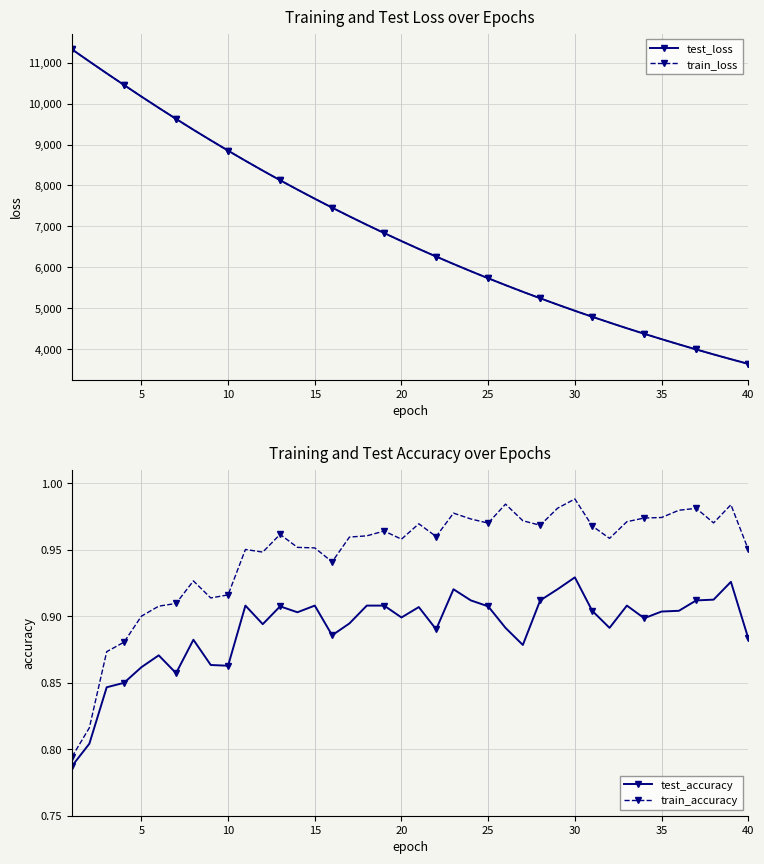

True or false: train_accuracy and train_loss cross at least once.

False